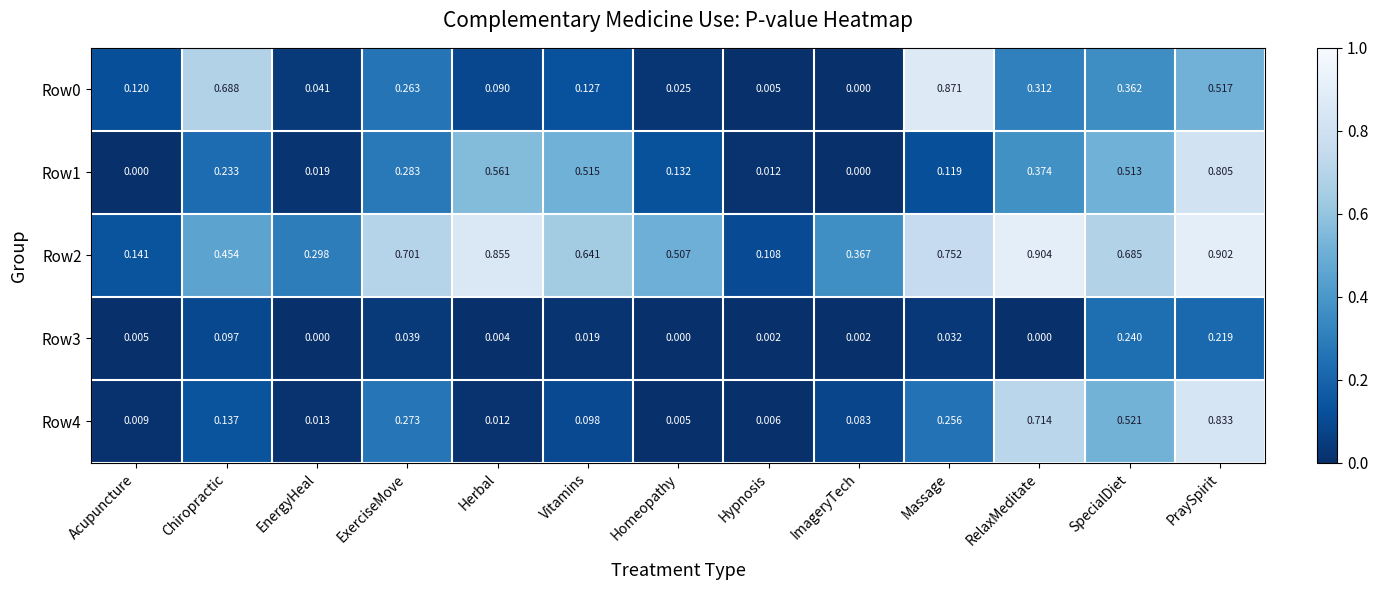

At which category does the chart reach its peak across all series?

RelaxMeditate